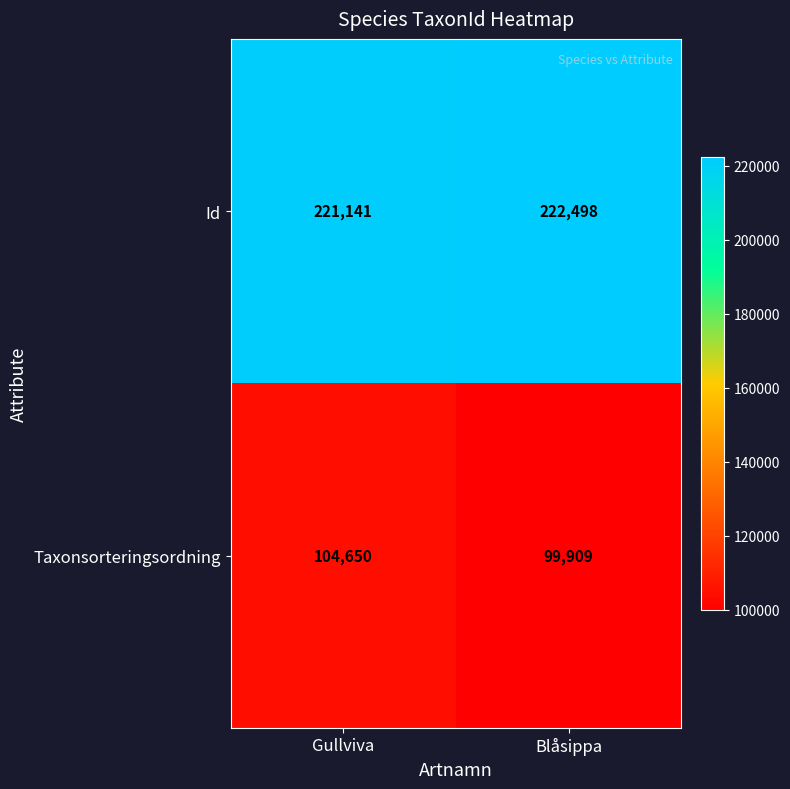

Rank the series by their maximum value, from highest to lowest.

Id, Taxonsorteringsordning